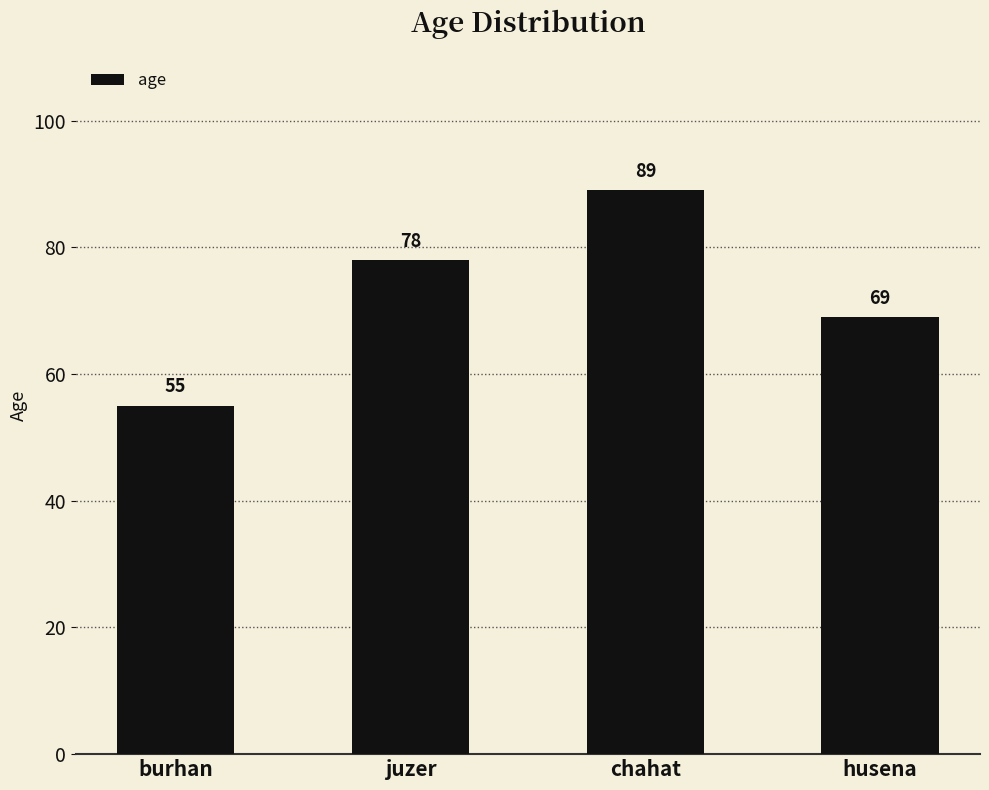

What is the sum of all values?

291